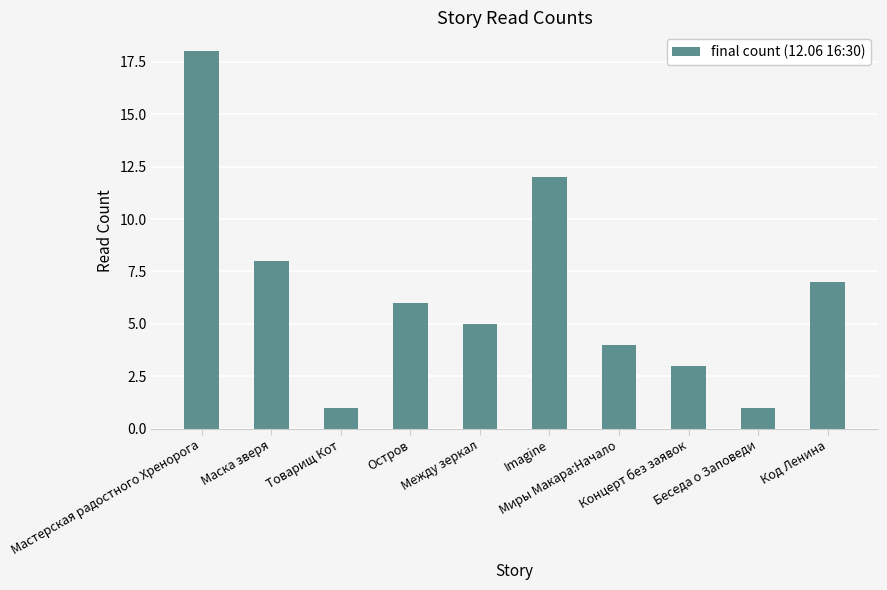

At which label is the value closest to 9?

Маска зверя